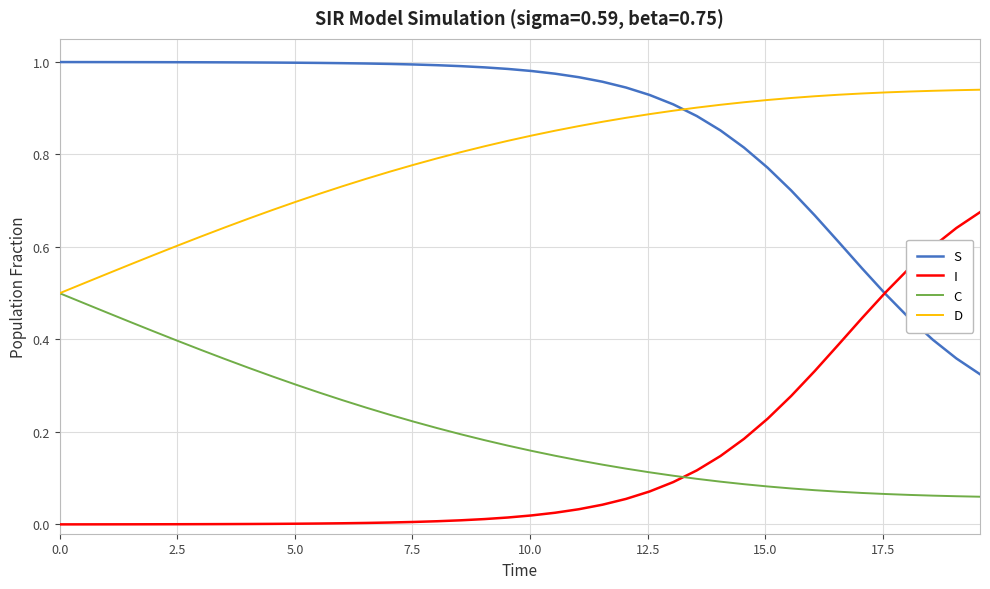

True or false: I and D cross at least once.

False